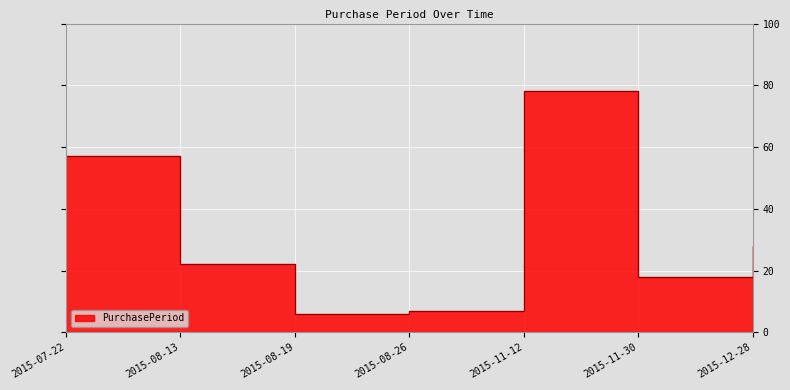

List the labels in order of value, smallest first.

2015-08-19, 2015-08-26, 2015-11-30, 2015-08-13, 2015-12-28, 2015-07-22, 2015-11-12